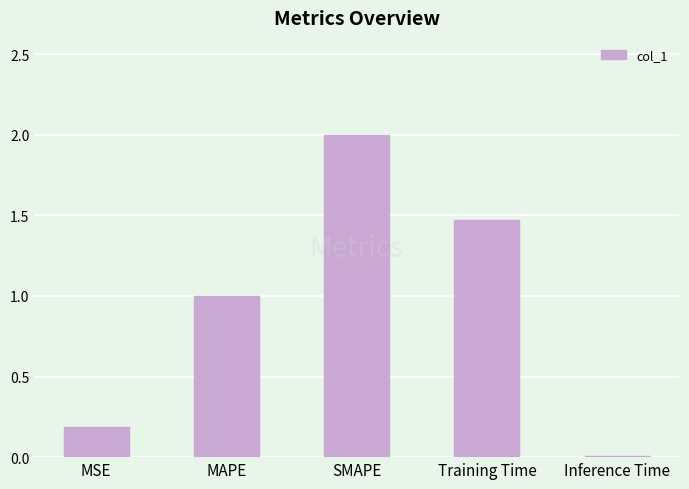

Is it true that the value at Training Time is 0.3?

False